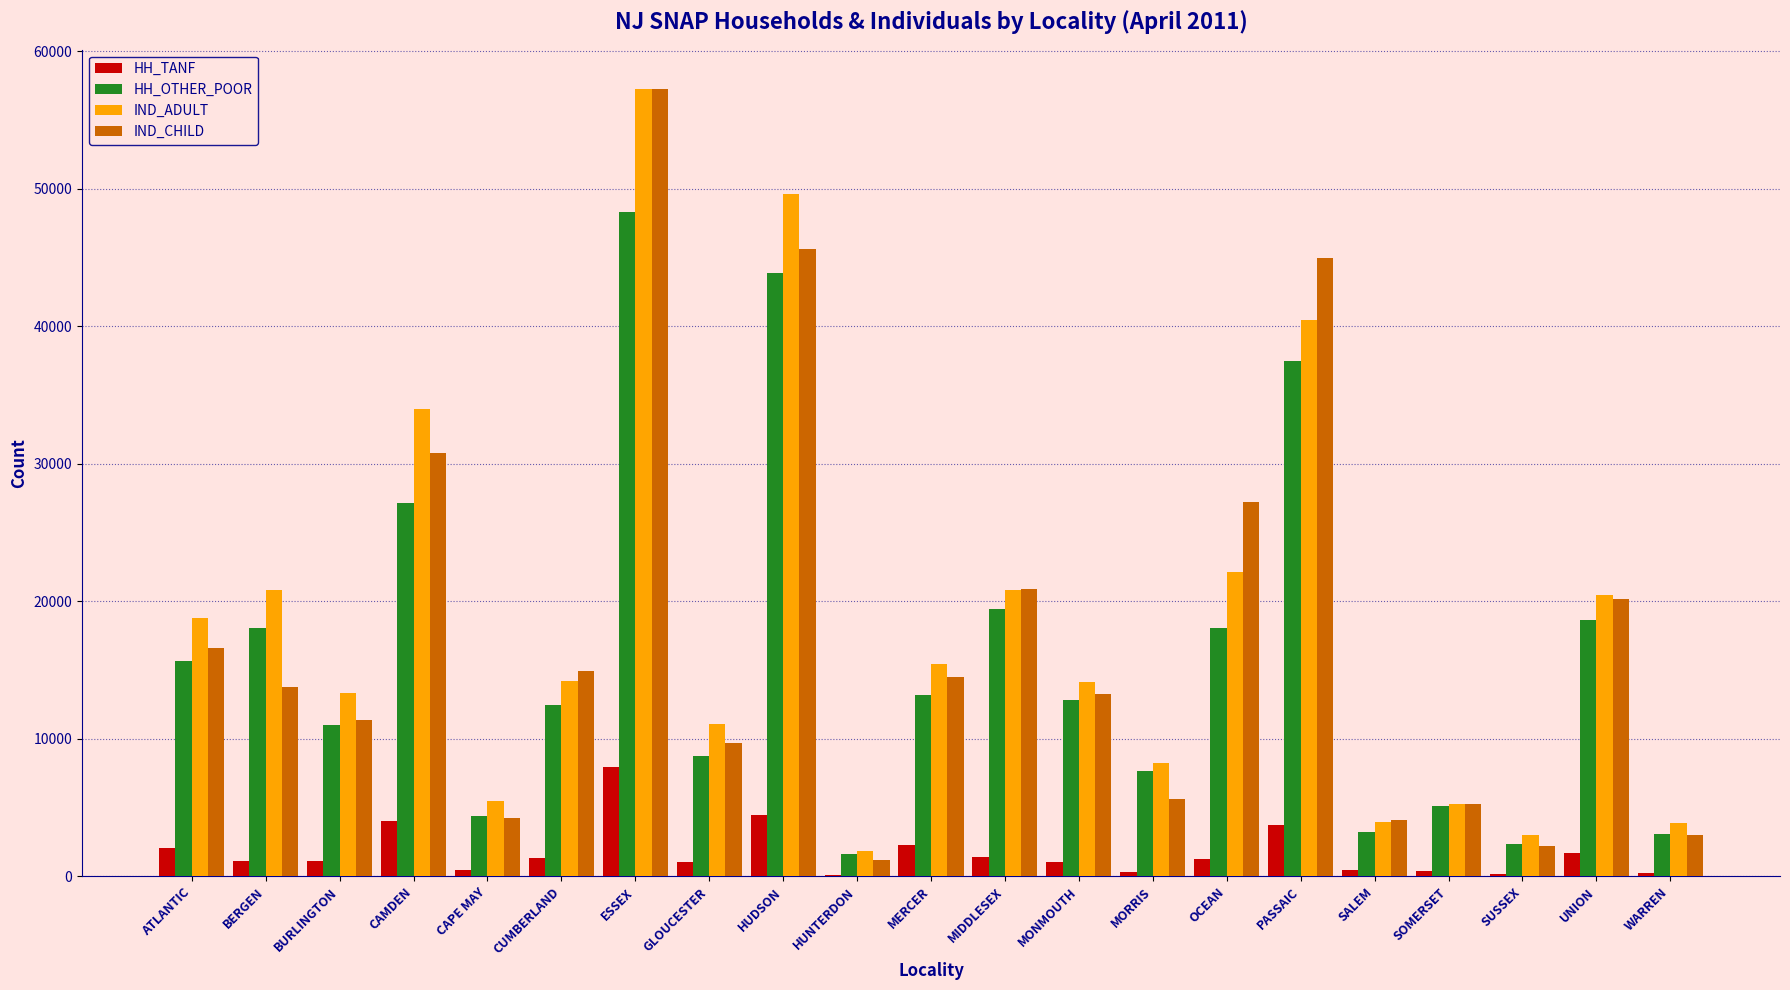

The value of IND_ADULT at CUMBERLAND is 19108. True or false?

False